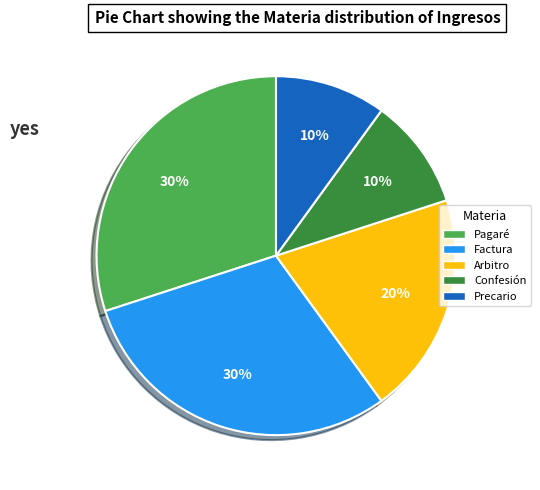

Is Precario the majority of the pie?

No